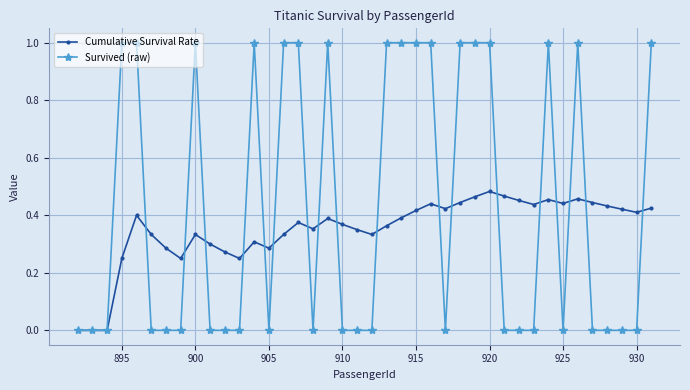

True or false: Cumulative Survival Rate has more than 2 interior local peaks.

True